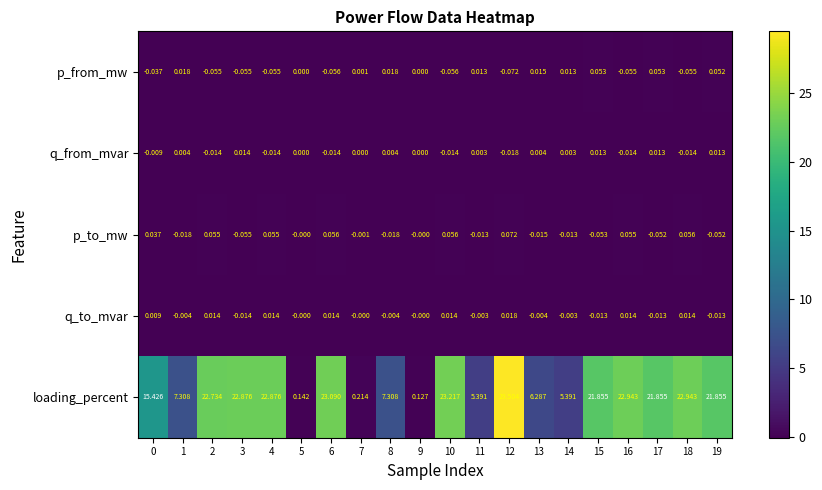

Rank the series at 8 from highest to lowest value.

loading_percent, p_from_mw, q_from_mvar, q_to_mvar, p_to_mw